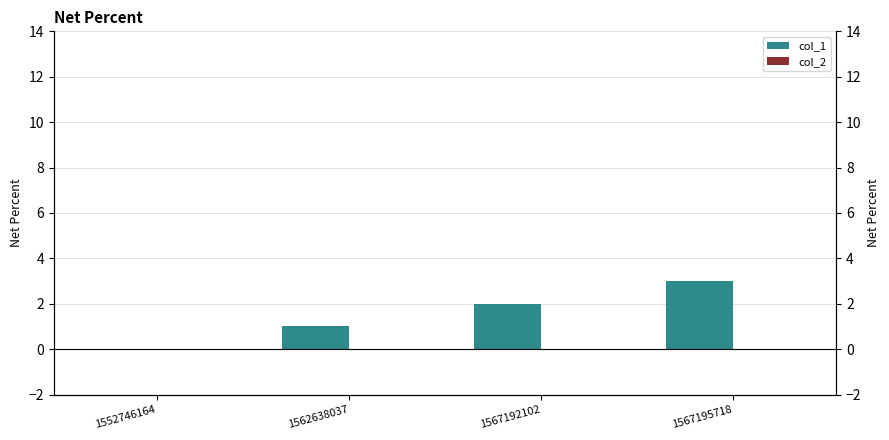

What is the sum of the col_1 values at 1562638037 and 1552746164?

1